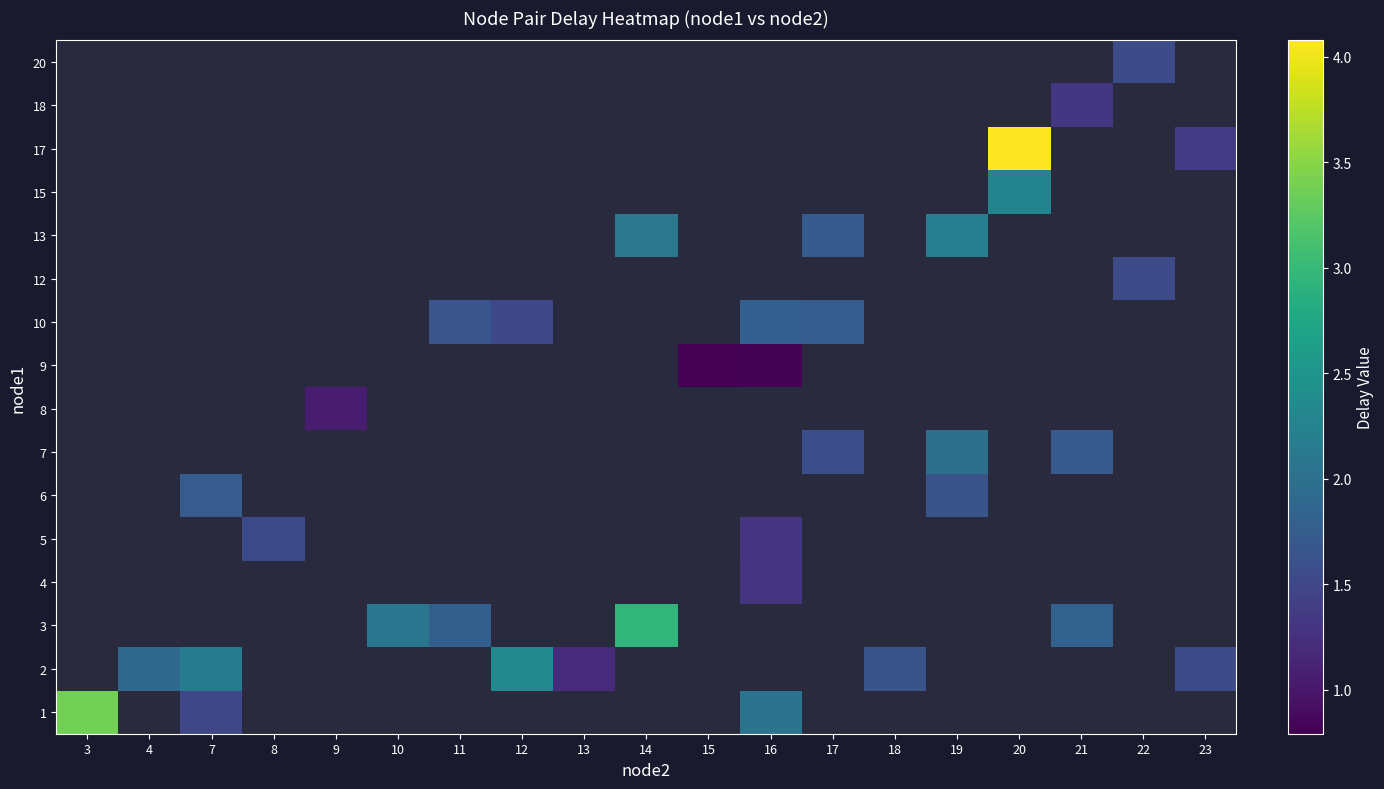

What is the approximate value of 13 at 17?

1.7